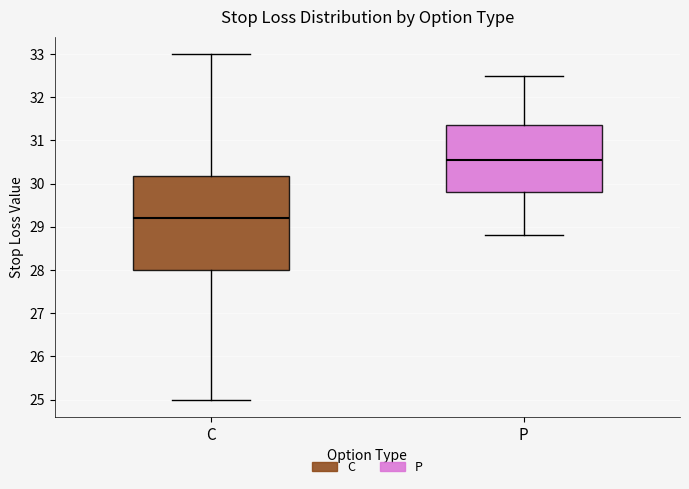

Where is the upper edge of the box for P on the y-axis? The values are not printed on the chart, so give them approximately, as read against the axis.

31.4